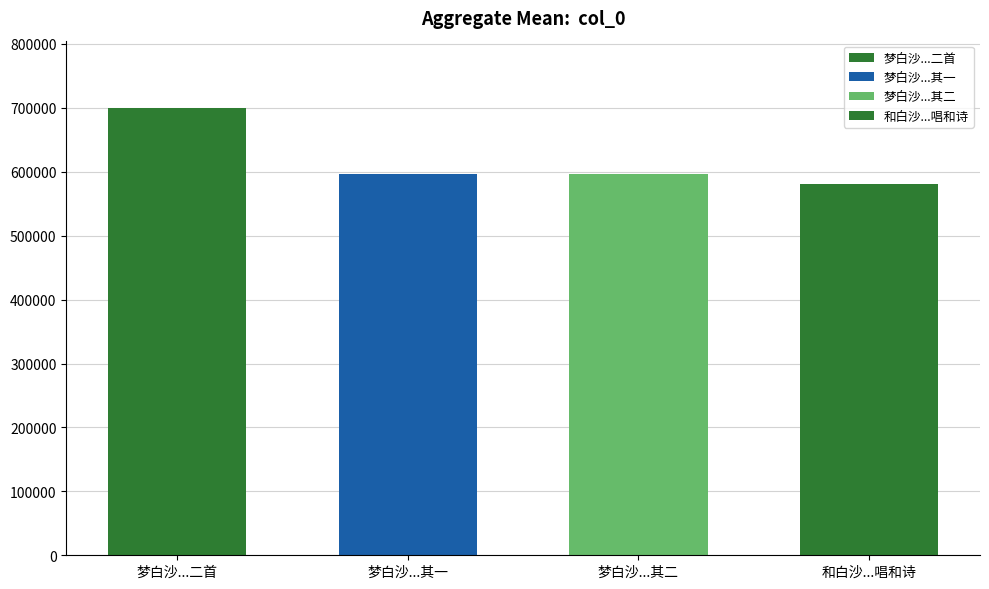

True or false: the data shows 1030995 at 和白沙...唱和诗.

False